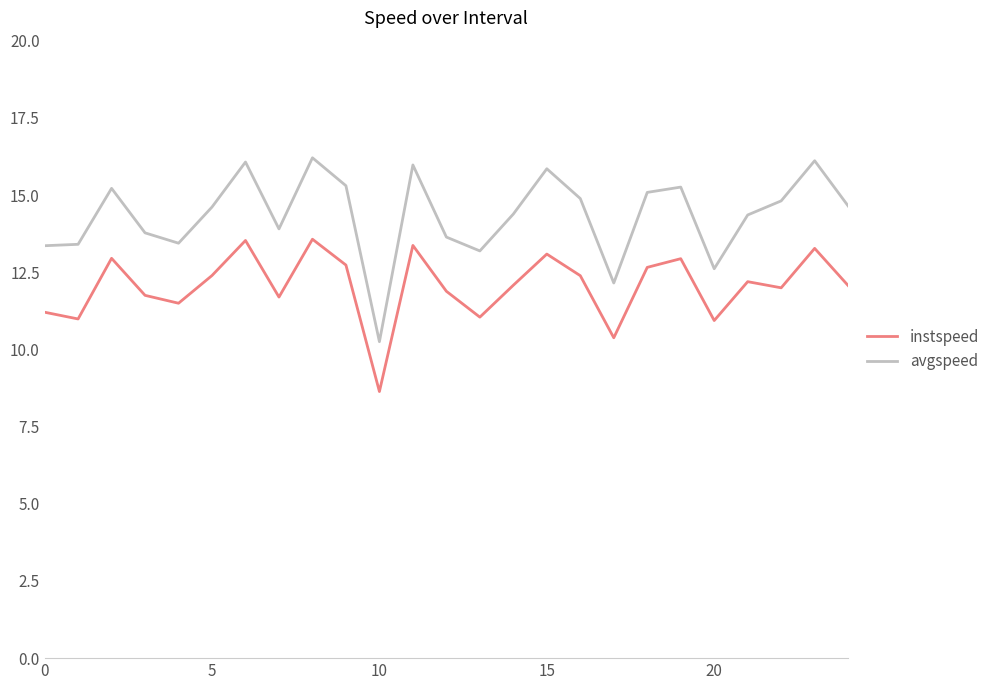

Rank the series by their maximum value, from highest to lowest.

avgspeed, instspeed